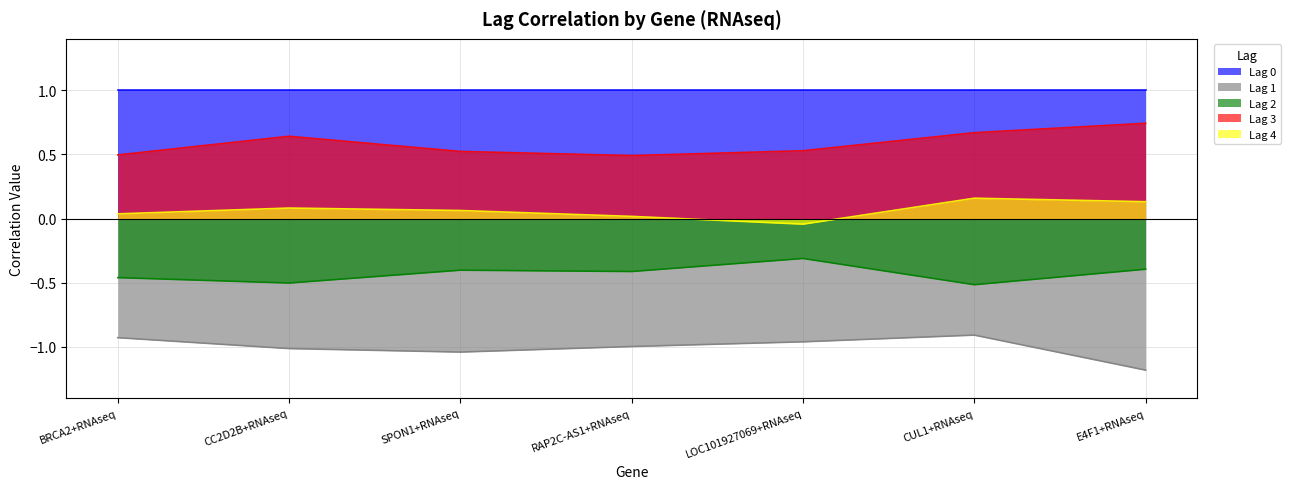

What is the maximum value for Lag 2?

-0.3